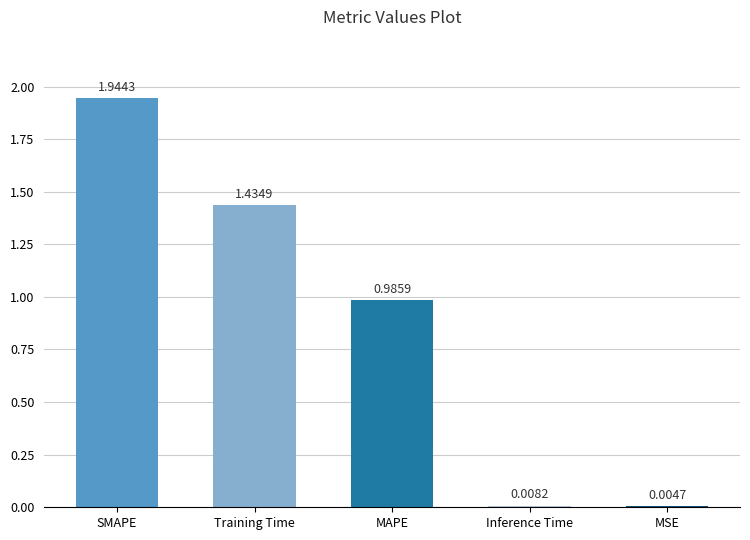

What is the change in value from MAPE to MSE?

-1.0